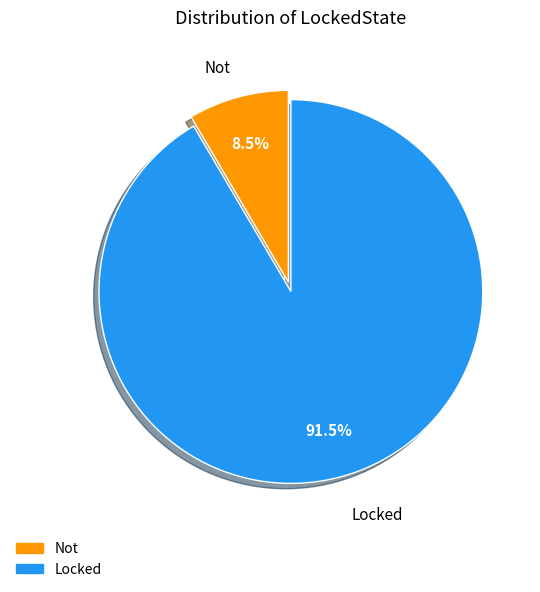

Is there any slice that represents more than half of the pie?

Yes